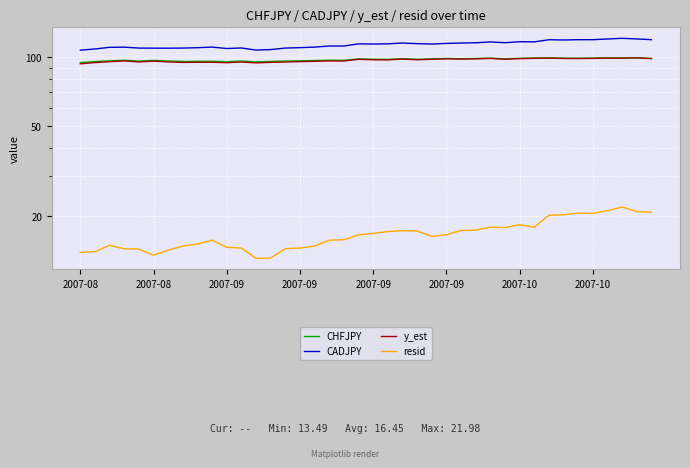

Reading left to right, transcribe all the data shown in this chart.

CHFJPY: 94.7	95.6	96.4	97.0	96.1	96.8	96.2	95.8	95.9	95.9	95.5	96.1	95.4	95.8	96.1	96.4	96.7	97.0	96.9	98.3	97.9	97.8	98.5	97.9	98.3	98.7	98.5	98.6	99.0	98.3	98.8	99.1	99.3	99.0	98.9	99.0	99.3	99.2	99.5	98.8
CADJPY: 107.4	108.7	110.5	110.7	109.6	109.5	109.5	109.6	110.1	110.7	109.2	109.7	107.4	108.0	109.7	110.1	110.7	112.0	112.0	114.4	114.2	114.4	115.4	114.6	114.2	114.9	115.4	115.7	116.7	115.8	116.9	116.7	119.3	119.0	119.3	119.3	120.2	121.0	120.3	119.3
y_est: 93.5	94.7	95.5	96.3	95.3	96.1	95.3	94.8	95.0	95.0	94.5	95.2	94.4	94.9	95.2	95.6	95.9	96.2	96.2	97.8	97.4	97.3	98.1	97.4	97.9	98.3	98.1	98.3	98.8	97.9	98.5	98.8	99.1	98.7	98.7	98.8	99.0	99.0	99.3	98.5
resid: 13.9	14.0	14.9	14.4	14.4	13.5	14.2	14.8	15.1	15.7	14.6	14.5	13.1	13.1	14.4	14.5	14.8	15.7	15.8	16.6	16.8	17.1	17.3	17.2	16.3	16.6	17.3	17.4	17.9	17.9	18.4	17.9	20.2	20.3	20.7	20.6	21.2	22.0	21.0	20.8